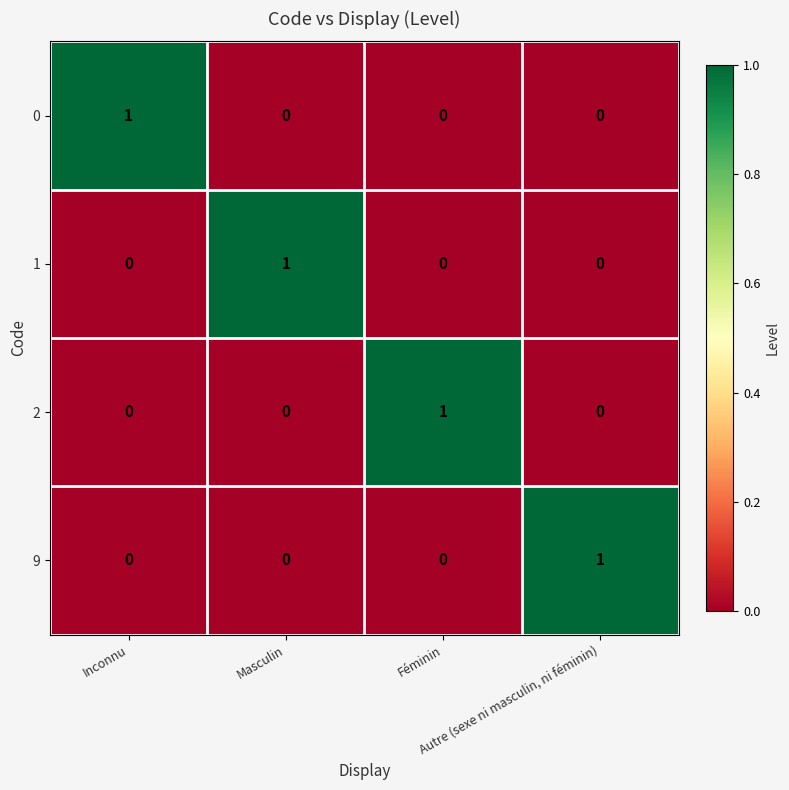

Count the 0 values in the range 0 to 1.

4